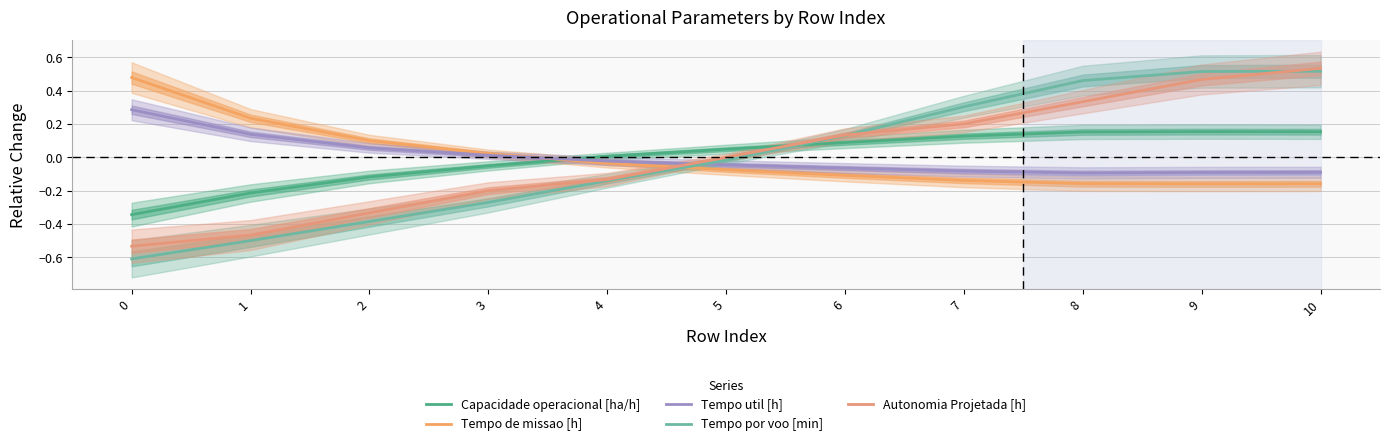

What is the difference between the highest and lowest values at 1?

0.7